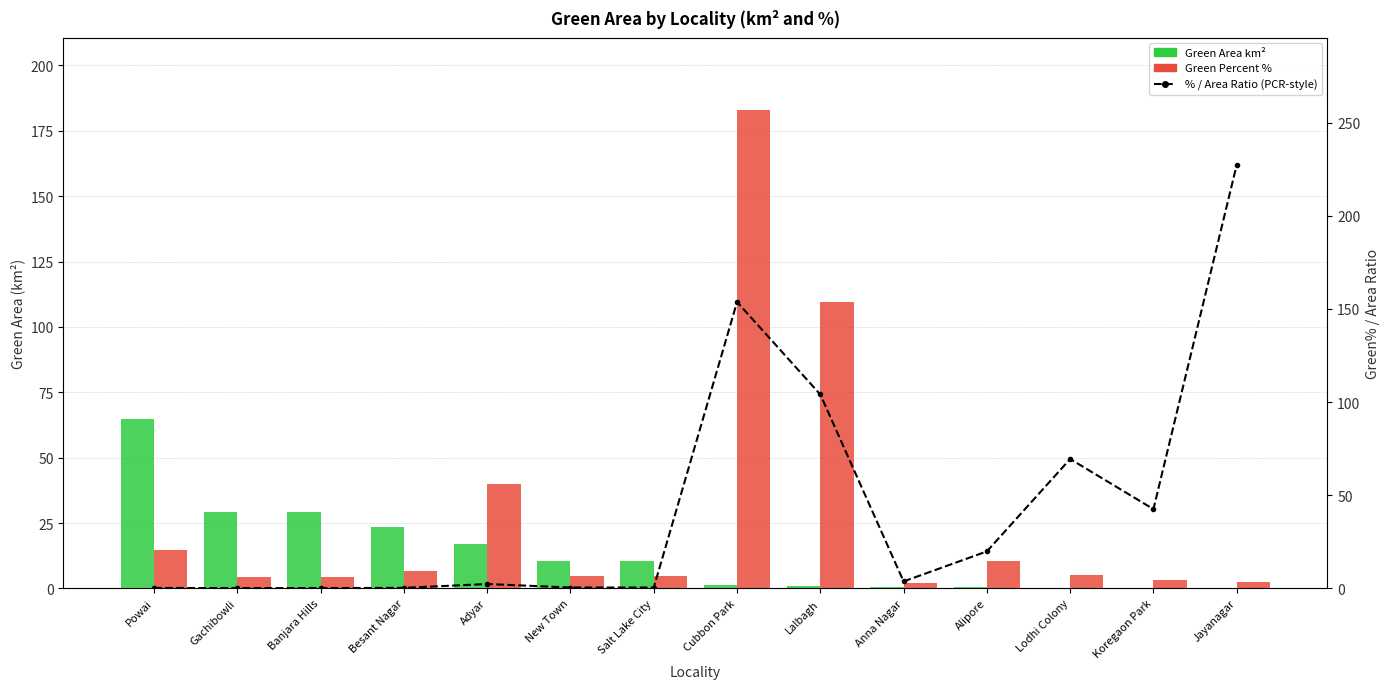

What is the difference between the Green Area km² values at Alipore and Koregaon Park?

0.5